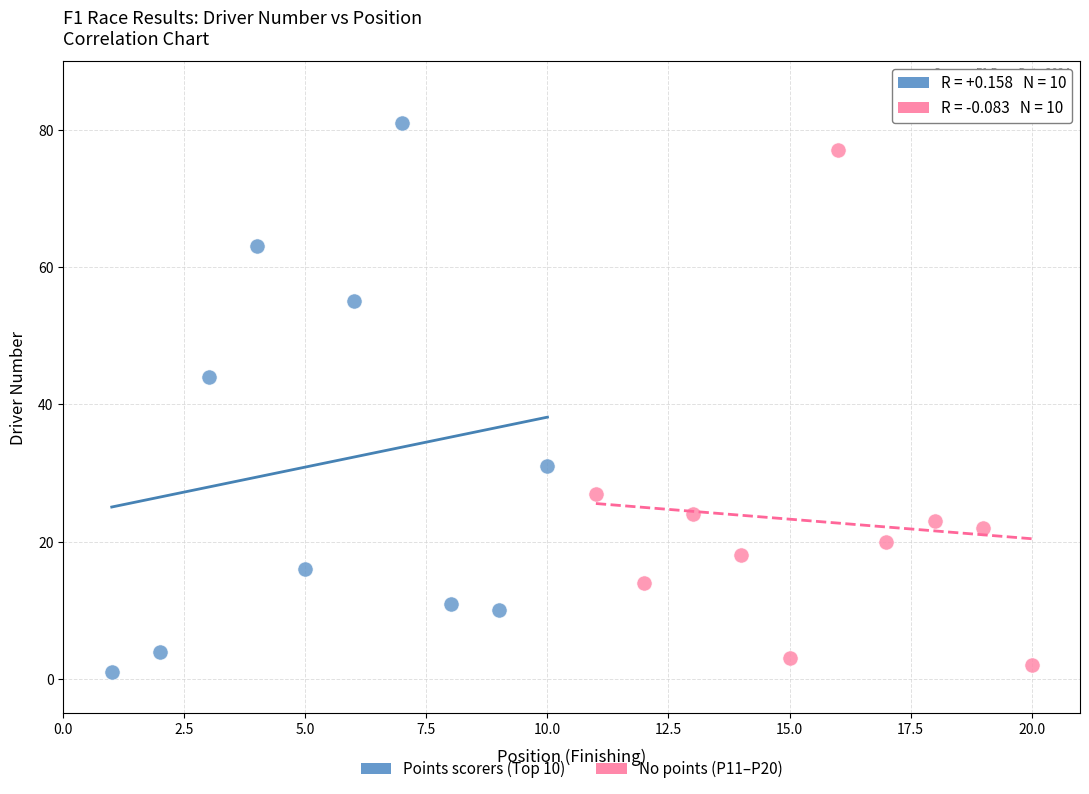

Which series contains the highest Y value?

Points scorers (Top 10)